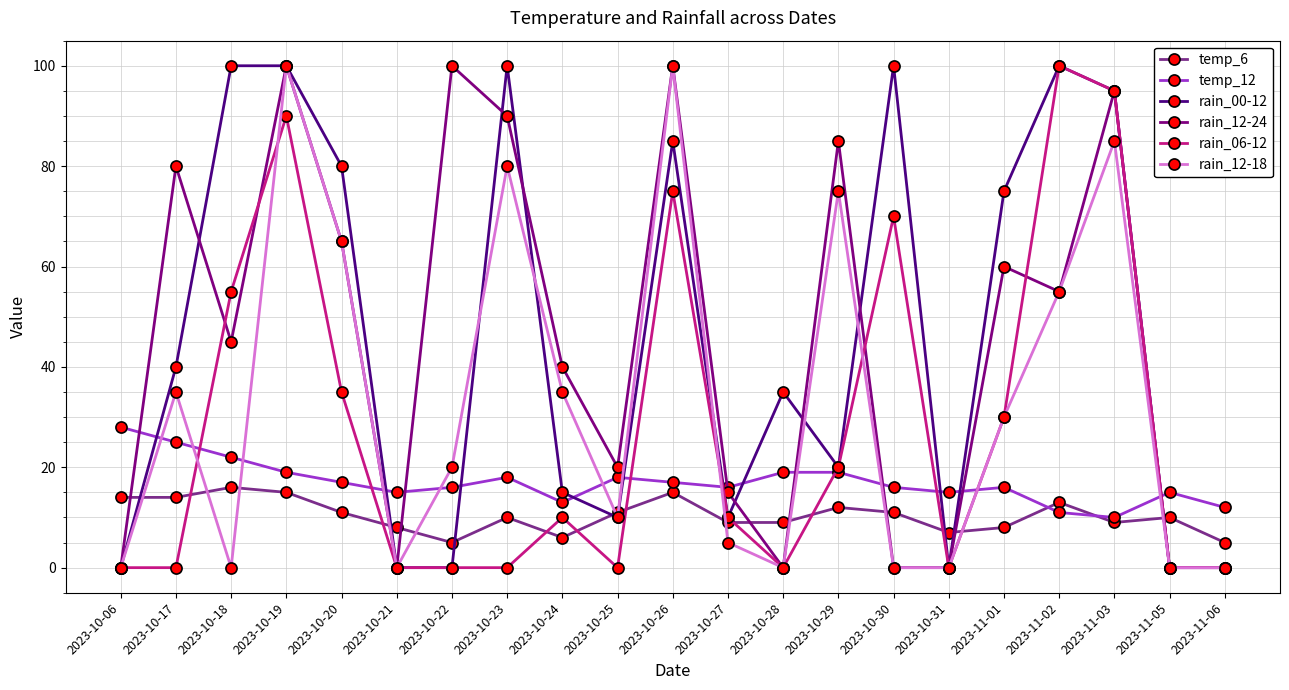

Is the value of rain_00-12 at 2023-10-26 greater than the value of rain_12-24 at 2023-11-01?

Yes